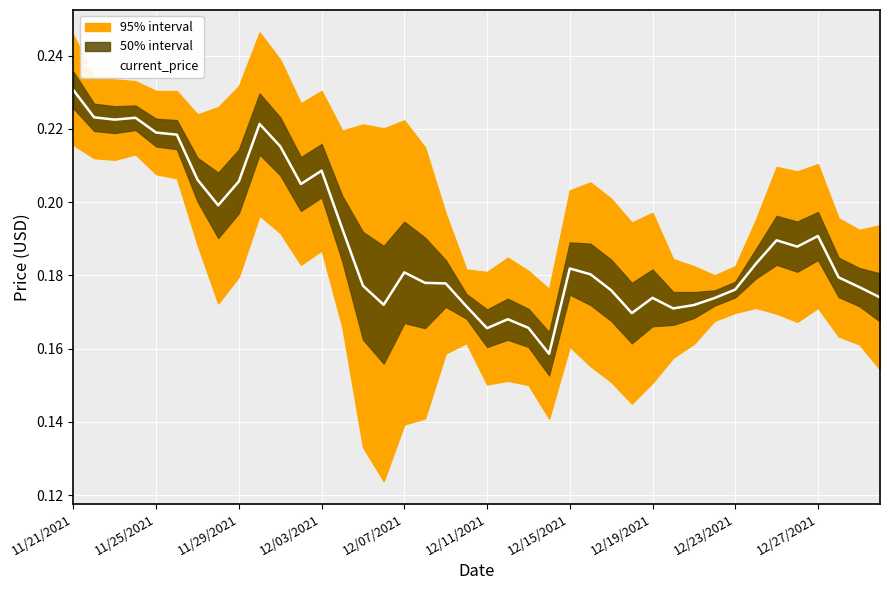

What is the greatest value displayed?

0.2